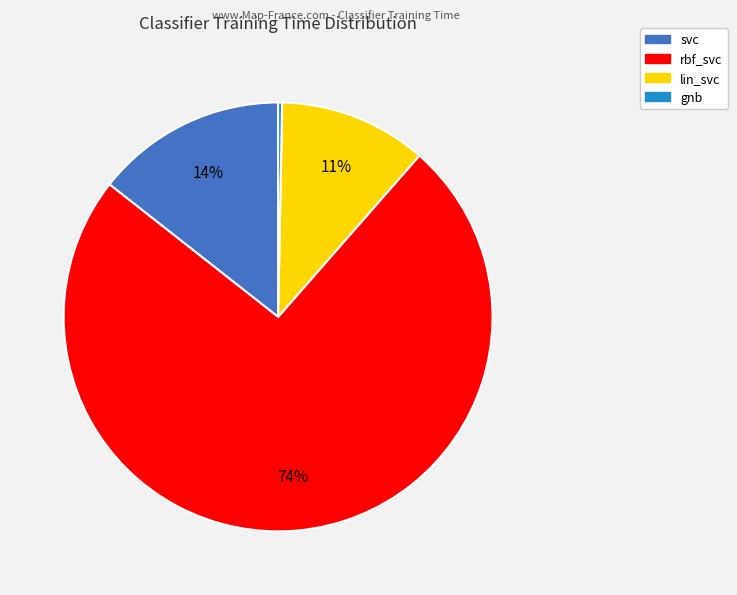

To the nearest percent, what percentage of the pie is svc?

14%